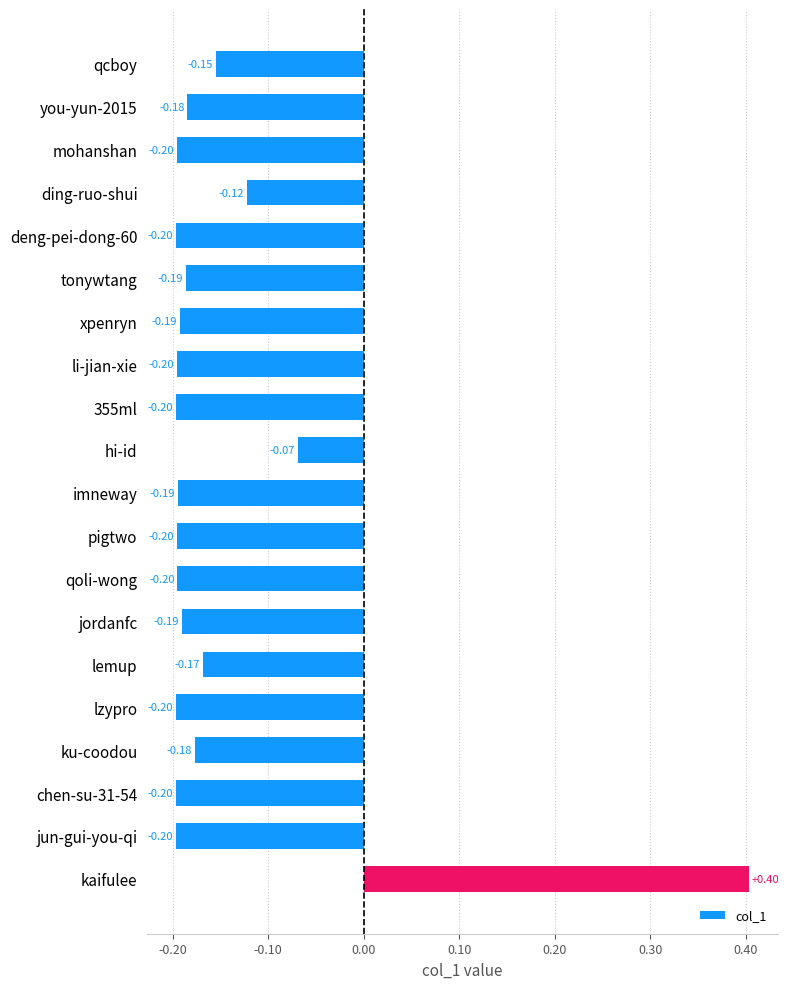

What is the difference between the maximum and minimum values?

0.6